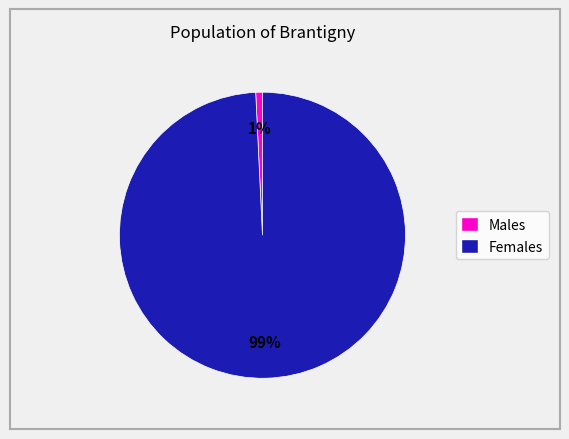

To the nearest percent, what is the average slice percentage?

50%